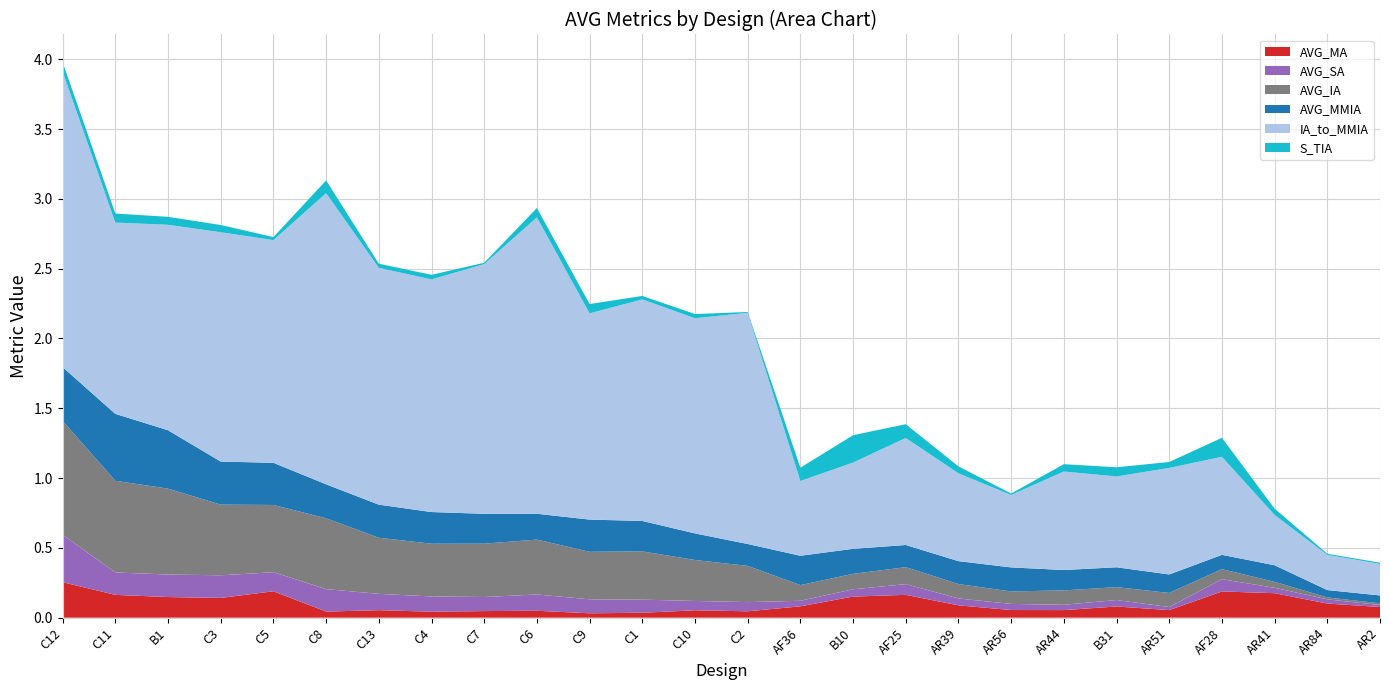

Reading right to left, list all the values displayed in this chart.

AVG_MA: AR2=0.1	AR84=0.1	AR41=0.2	AF28=0.2	AR51=0.1	B31=0.1	AR44=0.1	AR56=0.1	AR39=0.1	AF25=0.2	B10=0.2	AF36=0.1	C2=0.0	C10=0.1	C1=0.0	C9=0.0	C6=0.0	C7=0.0	C4=0.0	C13=0.1	C8=0.0	C5=0.2	C3=0.1	B1=0.1	C11=0.2	C12=0.3
AVG_SA: AR2=0.0	AR84=0.0	AR41=0.0	AF28=0.1	AR51=0.0	B31=0.0	AR44=0.0	AR56=0.0	AR39=0.0	AF25=0.1	B10=0.1	AF36=0.0	C2=0.1	C10=0.1	C1=0.1	C9=0.1	C6=0.1	C7=0.1	C4=0.1	C13=0.1	C8=0.2	C5=0.1	C3=0.2	B1=0.2	C11=0.2	C12=0.3
AVG_IA: AR2=0.0	AR84=0.0	AR41=0.0	AF28=0.1	AR51=0.1	B31=0.1	AR44=0.1	AR56=0.1	AR39=0.1	AF25=0.1	B10=0.1	AF36=0.1	C2=0.3	C10=0.3	C1=0.3	C9=0.3	C6=0.4	C7=0.4	C4=0.4	C13=0.4	C8=0.5	C5=0.5	C3=0.5	B1=0.6	C11=0.7	C12=0.8
AVG_MMIA: AR2=0.1	AR84=0.1	AR41=0.1	AF28=0.1	AR51=0.1	B31=0.1	AR44=0.1	AR56=0.2	AR39=0.2	AF25=0.2	B10=0.2	AF36=0.2	C2=0.2	C10=0.2	C1=0.2	C9=0.2	C6=0.2	C7=0.2	C4=0.2	C13=0.2	C8=0.2	C5=0.3	C3=0.3	B1=0.4	C11=0.5	C12=0.4
IA_to_MMIA: AR2=0.2	AR84=0.3	AR41=0.4	AF28=0.7	AR51=0.8	B31=0.7	AR44=0.7	AR56=0.5	AR39=0.6	AF25=0.8	B10=0.6	AF36=0.5	C2=1.7	C10=1.5	C1=1.6	C9=1.5	C6=2.1	C7=1.8	C4=1.7	C13=1.7	C8=2.1	C5=1.6	C3=1.6	B1=1.5	C11=1.4	C12=2.1
S_TIA: AR2=0.0	AR84=0.0	AR41=0.0	AF28=0.1	AR51=0.0	B31=0.1	AR44=0.1	AR56=0.0	AR39=0.0	AF25=0.1	B10=0.2	AF36=0.1	C2=0.0	C10=0.0	C1=0.0	C9=0.1	C6=0.1	C7=0.0	C4=0.0	C13=0.0	C8=0.1	C5=0.0	C3=0.1	B1=0.1	C11=0.1	C12=0.1